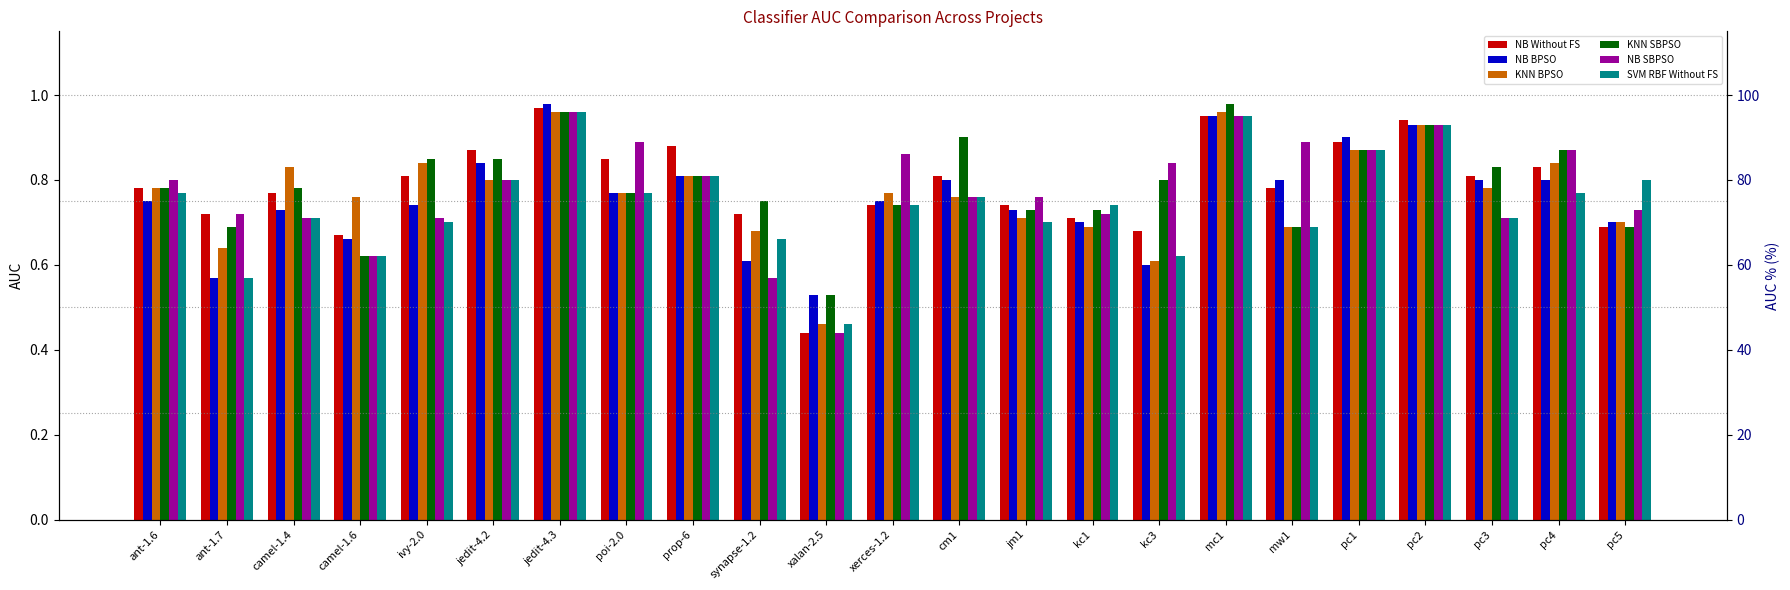

What are all the series names shown in the legend?

NB Without FS, NB BPSO, KNN BPSO, KNN SBPSO, NB SBPSO, SVM RBF Without FS